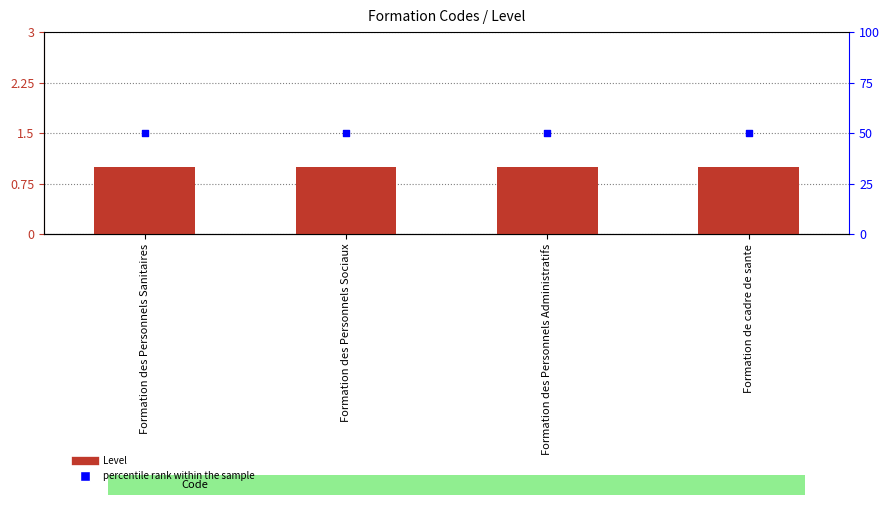

Which series reaches the minimum Y coordinate?

Level